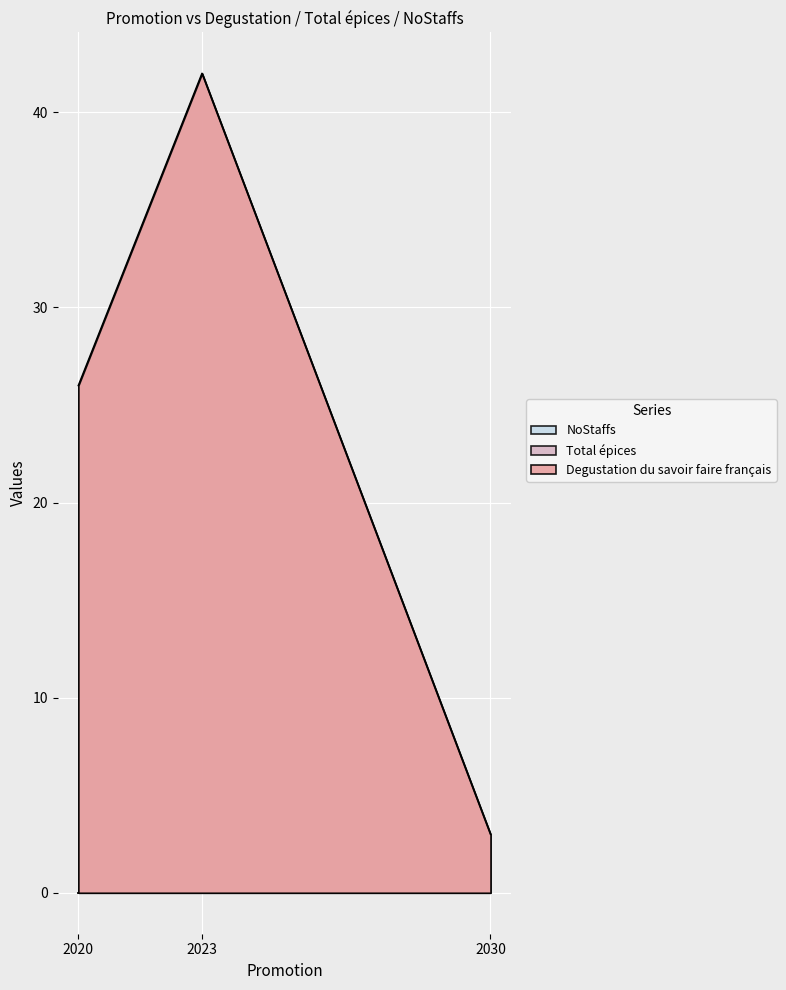

Is it true that Degustation du savoir faire français equals 5 at 2023?

False